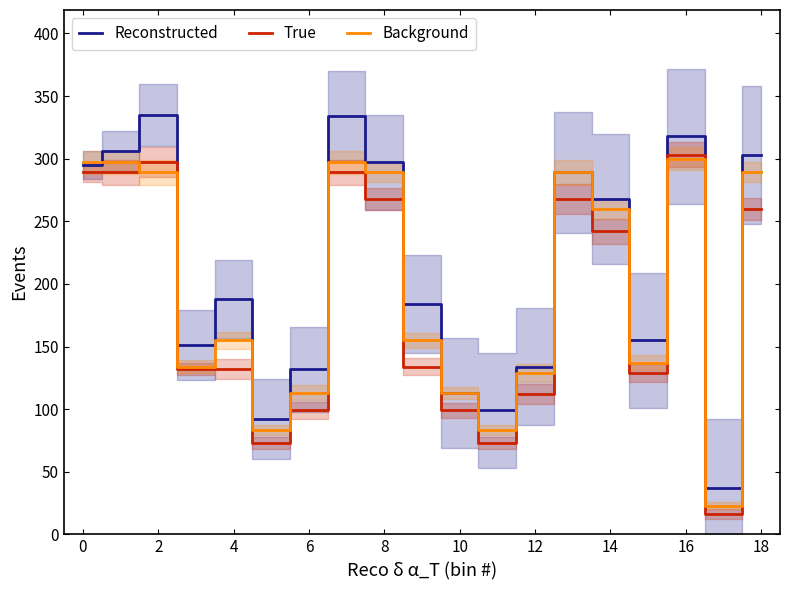

True or false: Reconstructed and Background intersect in this chart.

True